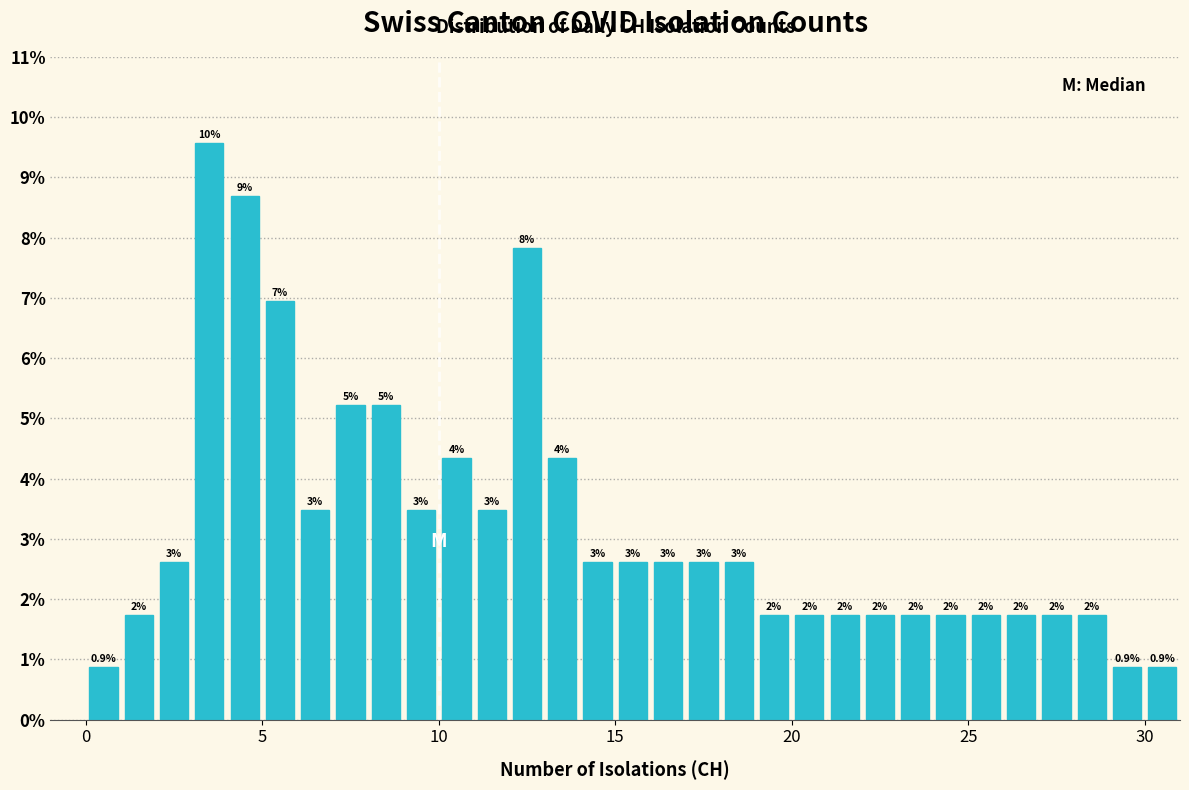

Around what value on the x-axis is the tallest bar? Give the approximate position of its centre, as read against the axis.

3.5